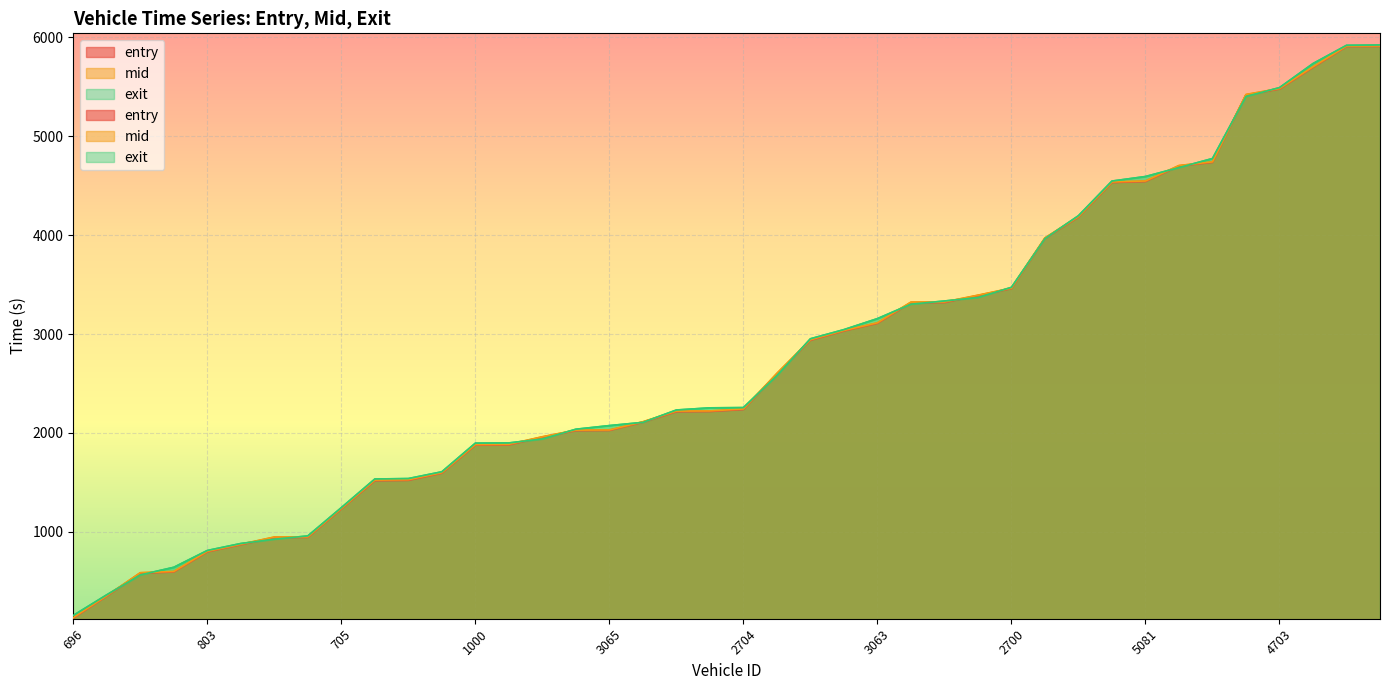

What is the difference between the mid values at 2796 and 2749?

721.9